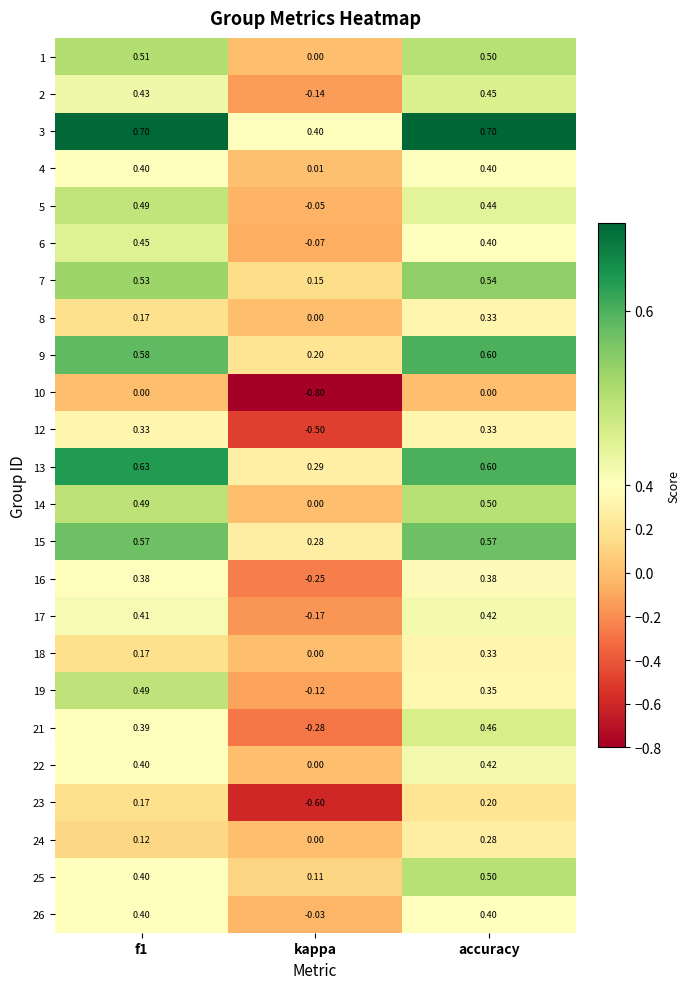

At which label is 24 closest to 0?

kappa